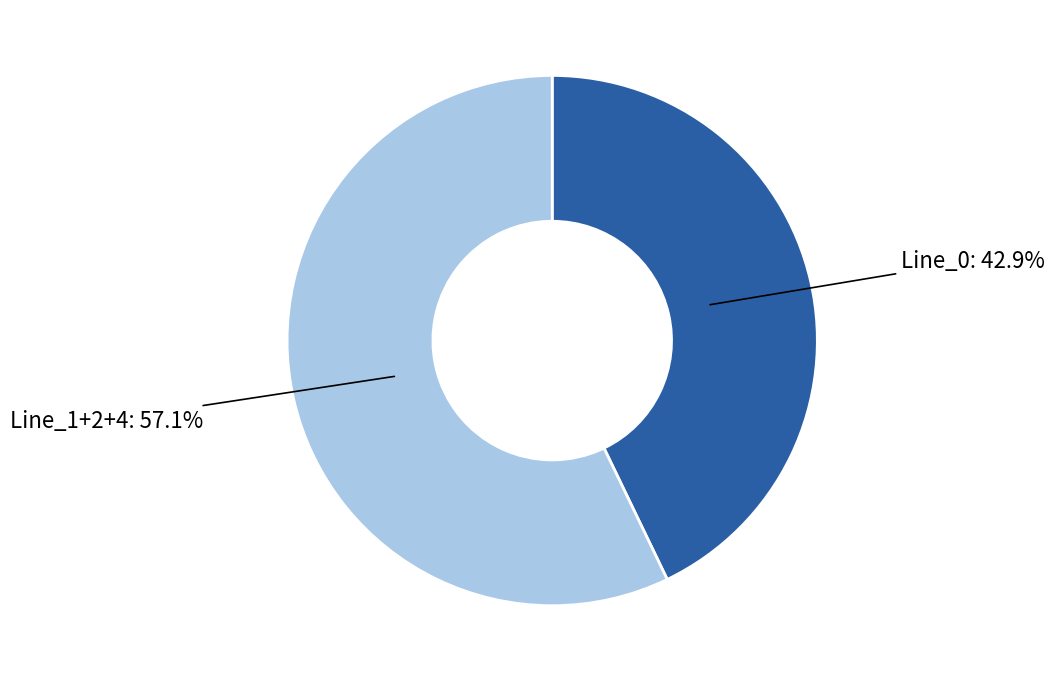

Does any single category account for the majority?

Yes